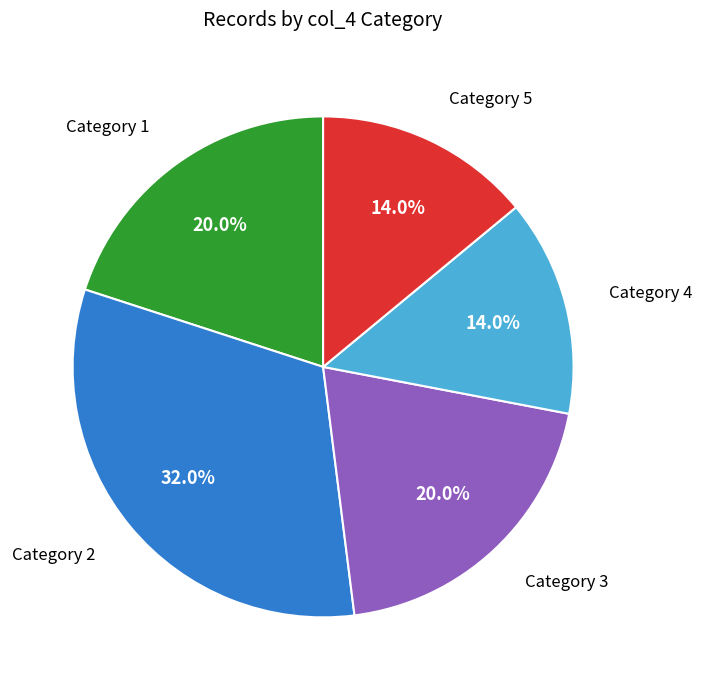

Does any single category account for the majority?

No